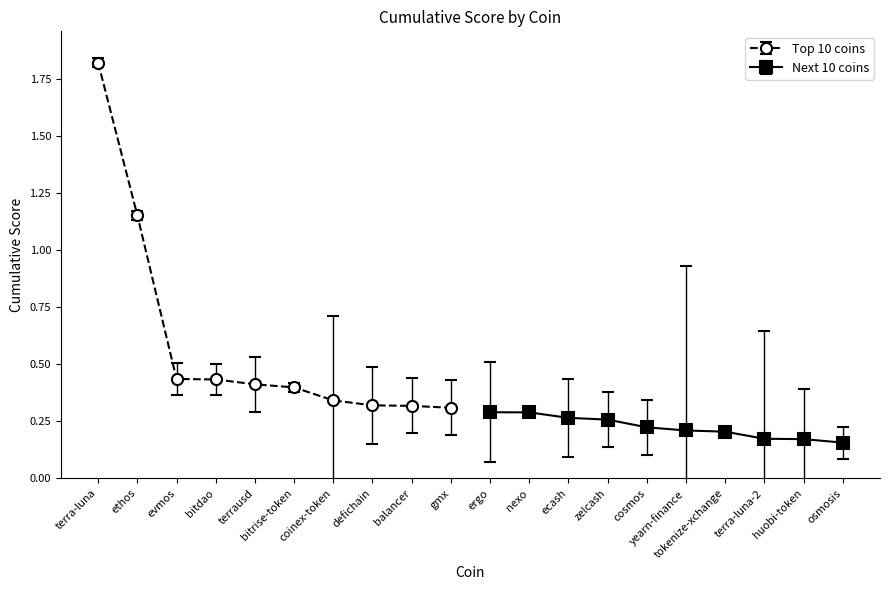

What is the label of the 19th point from the right?

ethos